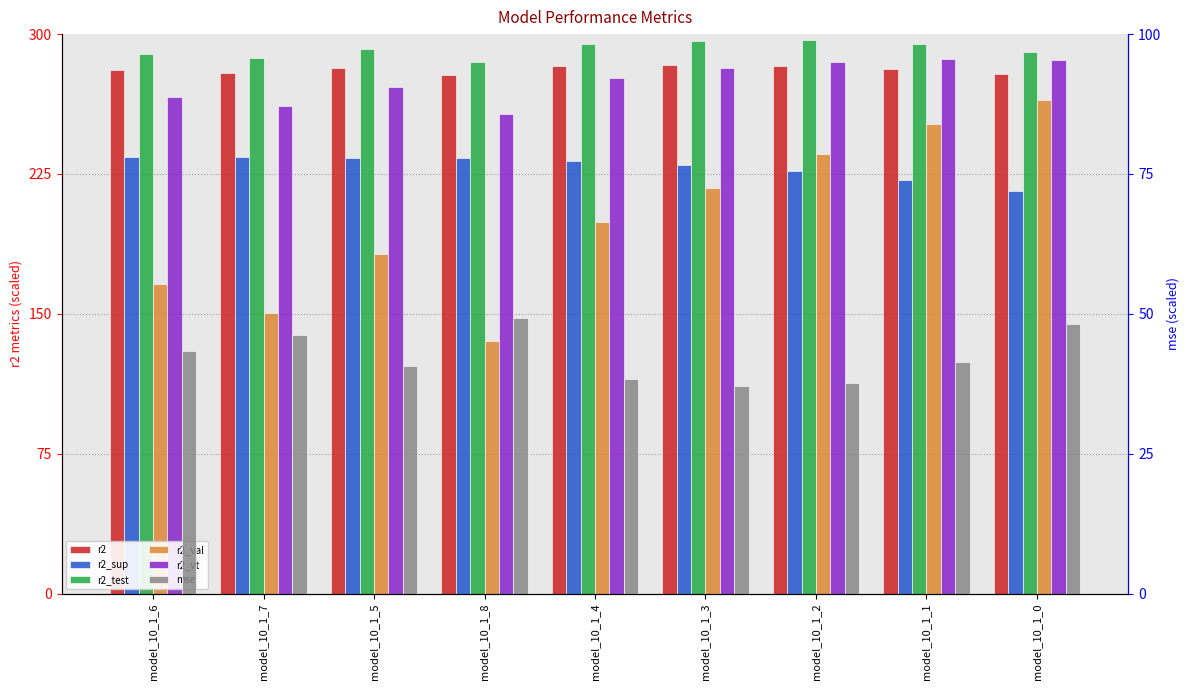

The r2_sup series shows 226.4 at model_10_1_2. True or false?

True